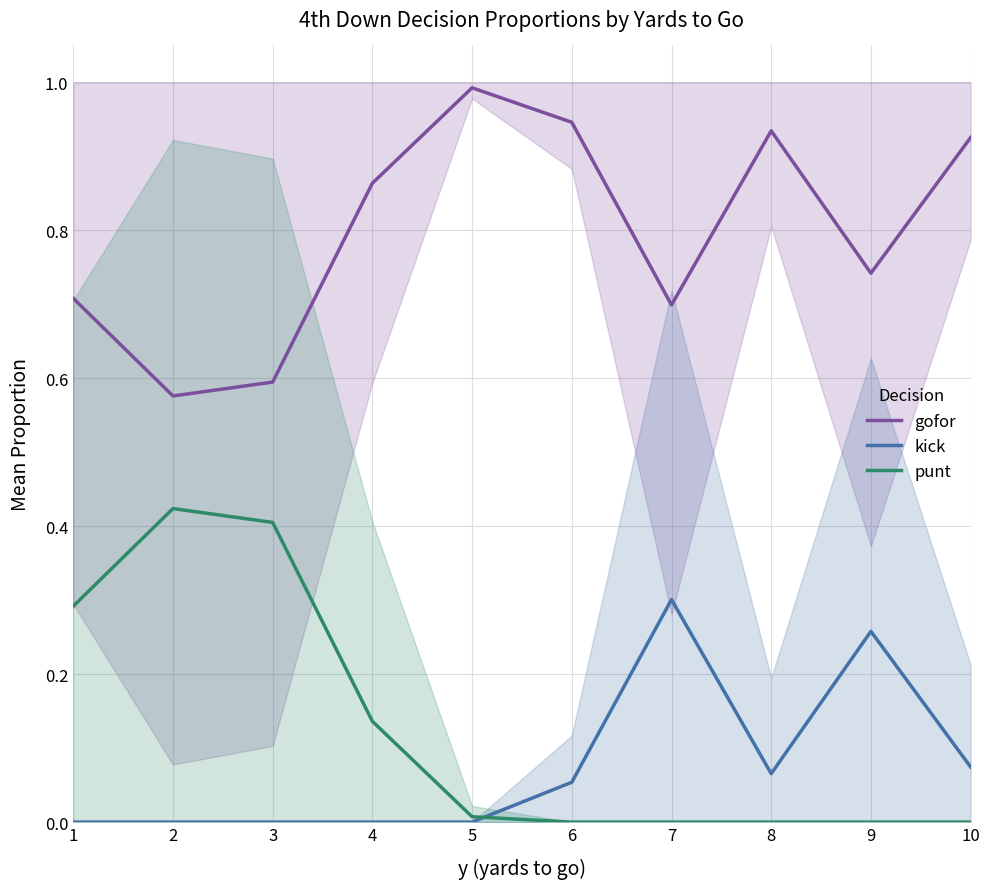

How many interior local peaks does the punt series have?

1